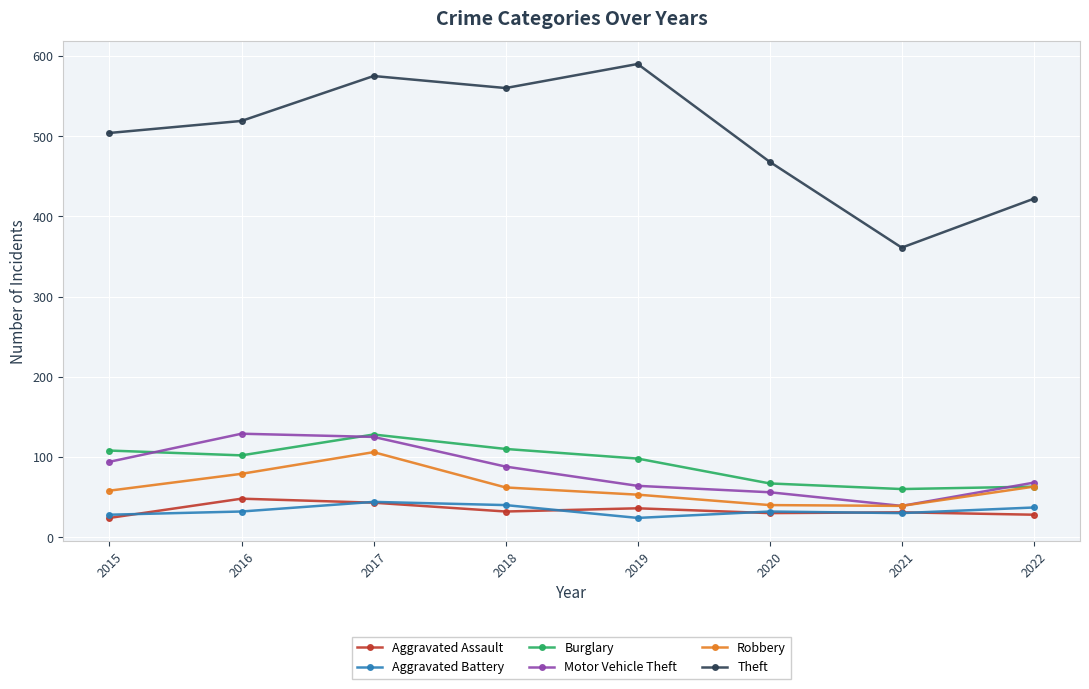

Where does the Motor Vehicle Theft series first go above 88?

2015